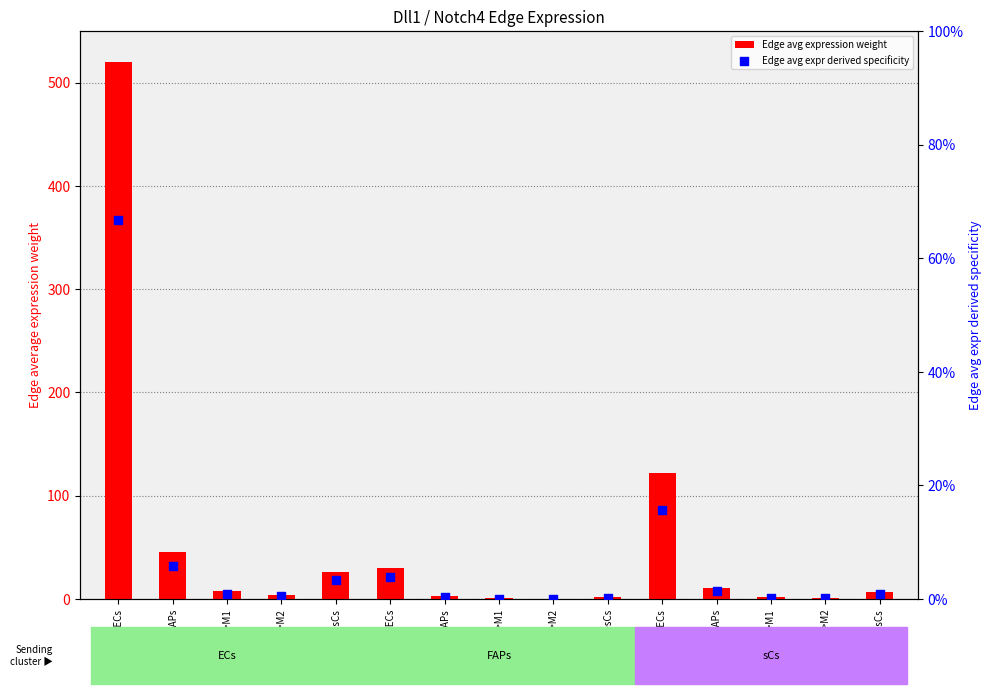

What are all the series names shown in the legend?

Edge avg expression weight, Edge avg expr derived specificity